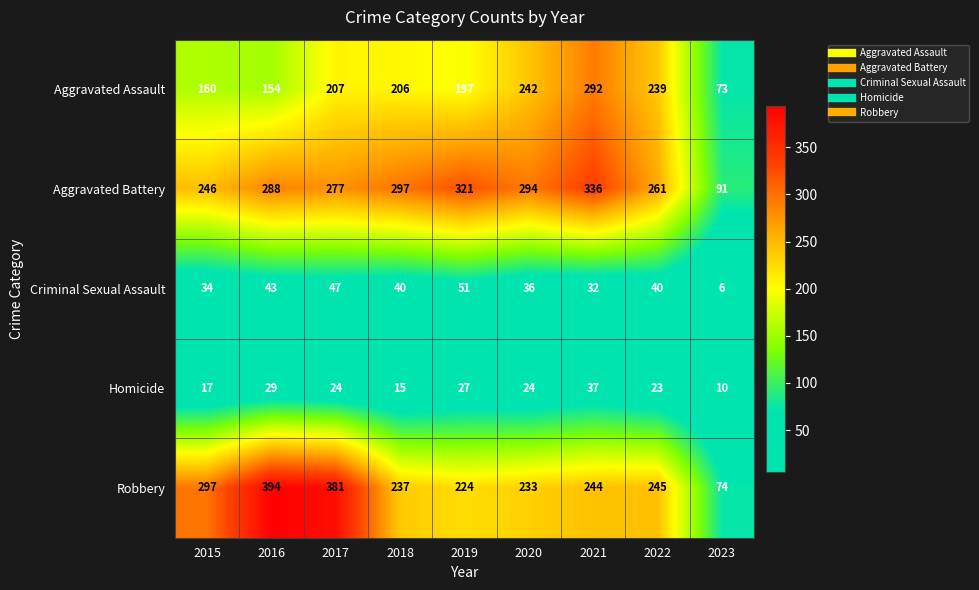

At which category is the sum across all series the highest?

2021